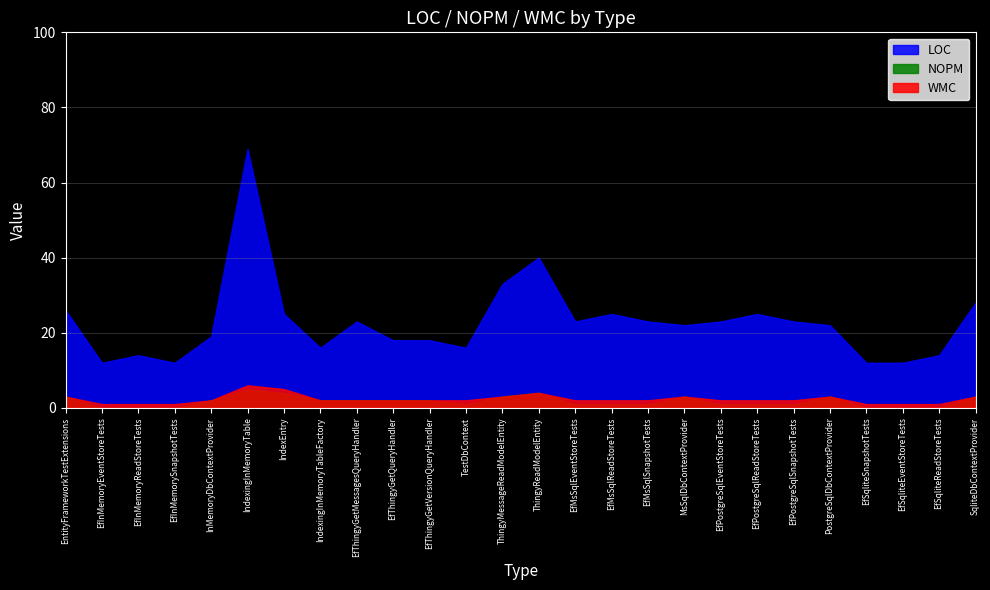

Reading left to right, what are all the values shown in this chart?

LOC: 26	12	14	12	19	69	25	16	23	18	18	16	33	40	23	25	23	22	23	25	23	22	12	12	14	28
NOPM: 3	0	0	0	2	5	4	2	2	2	2	1	3	4	1	1	1	3	1	1	1	3	0	0	0	3
WMC: 3	1	1	1	2	6	5	2	2	2	2	2	3	4	2	2	2	3	2	2	2	3	1	1	1	3